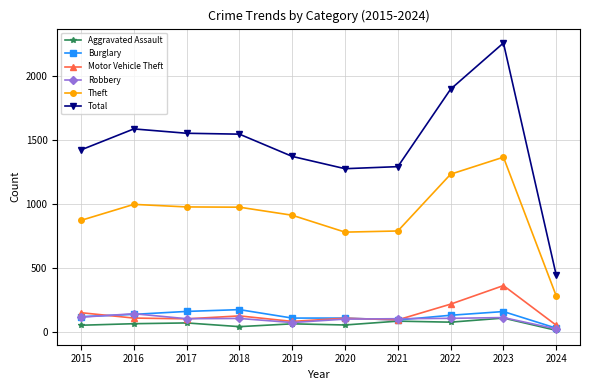

Which series has the largest total across all categories?

Total